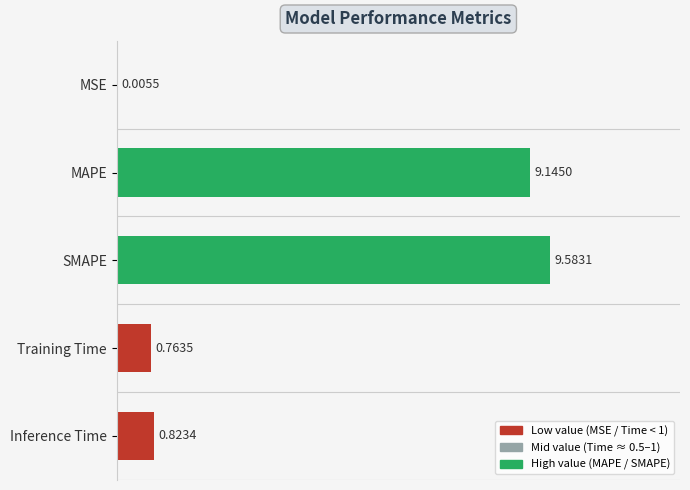

How many data points does each series have?

5